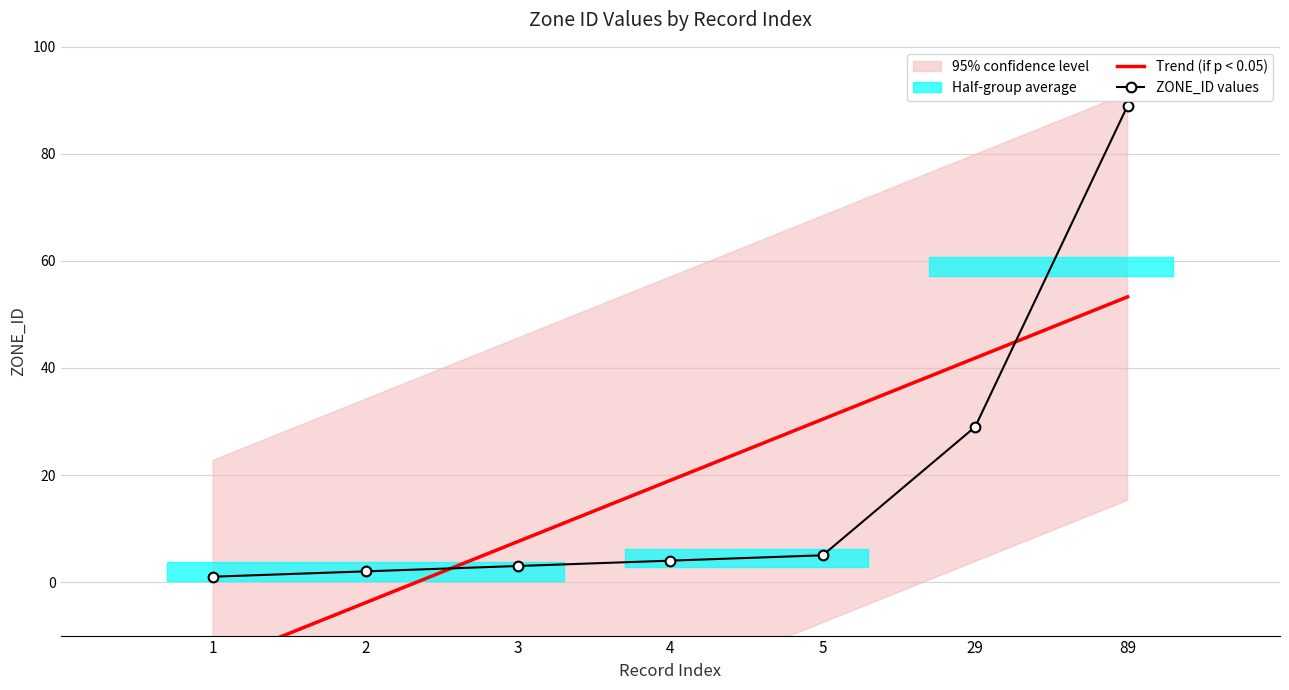

What is the difference between the Trend (if p < 0.05) values at 4 and 89?

34.3